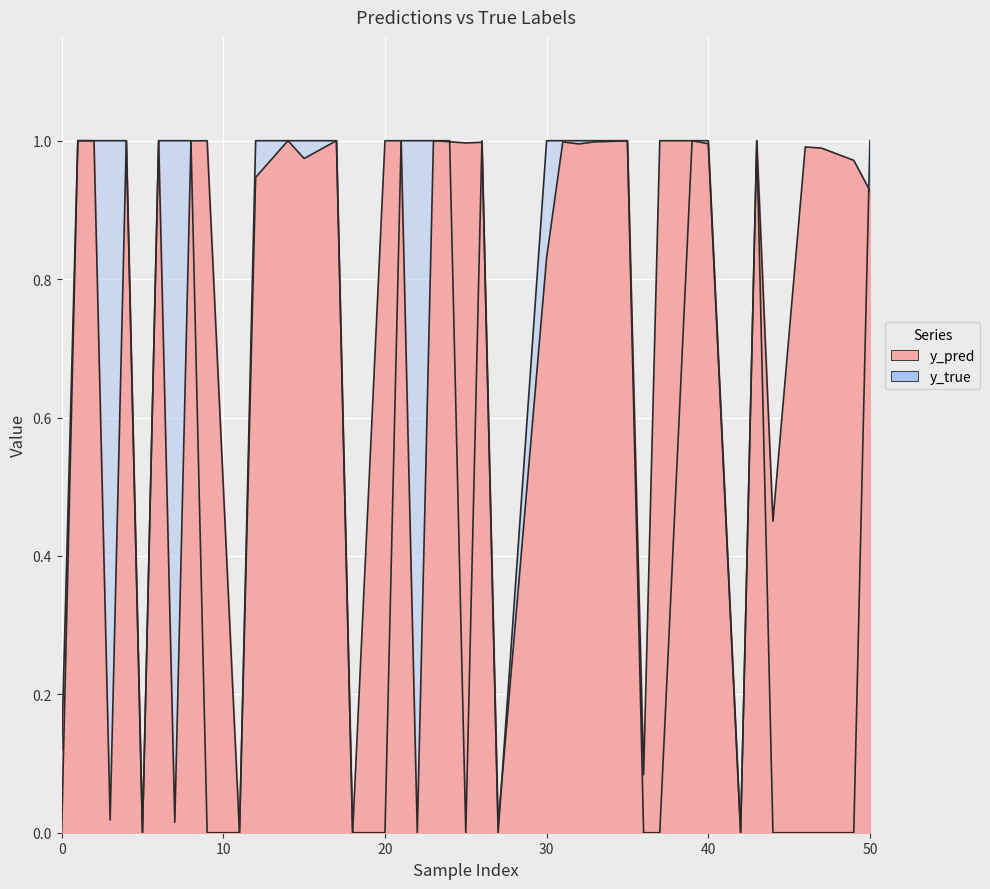

The value of y_true at 4 is 0.7. True or false?

False